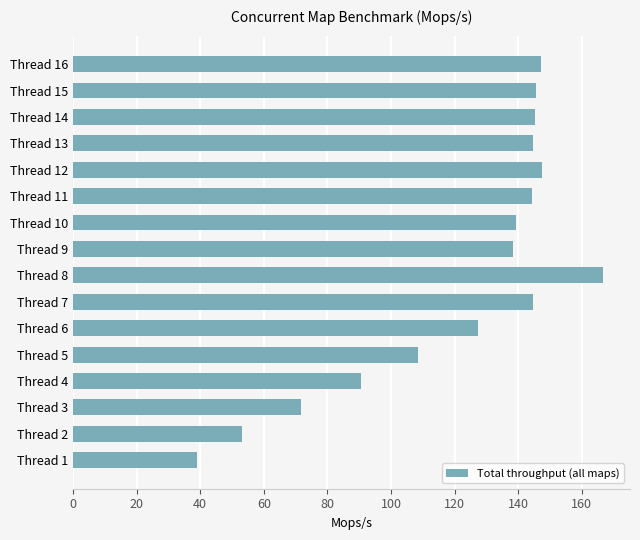

Where is the data nearest to the value 102?

Thread 5